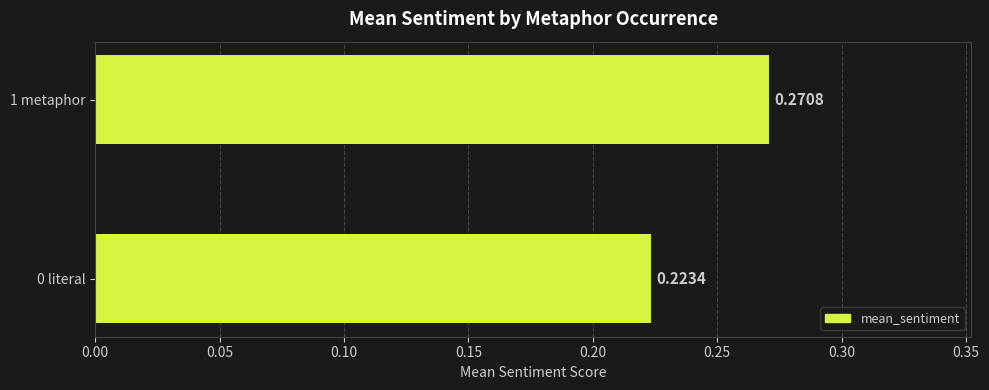

List the labels in order of value, largest first.

1 metaphor, 0 literal